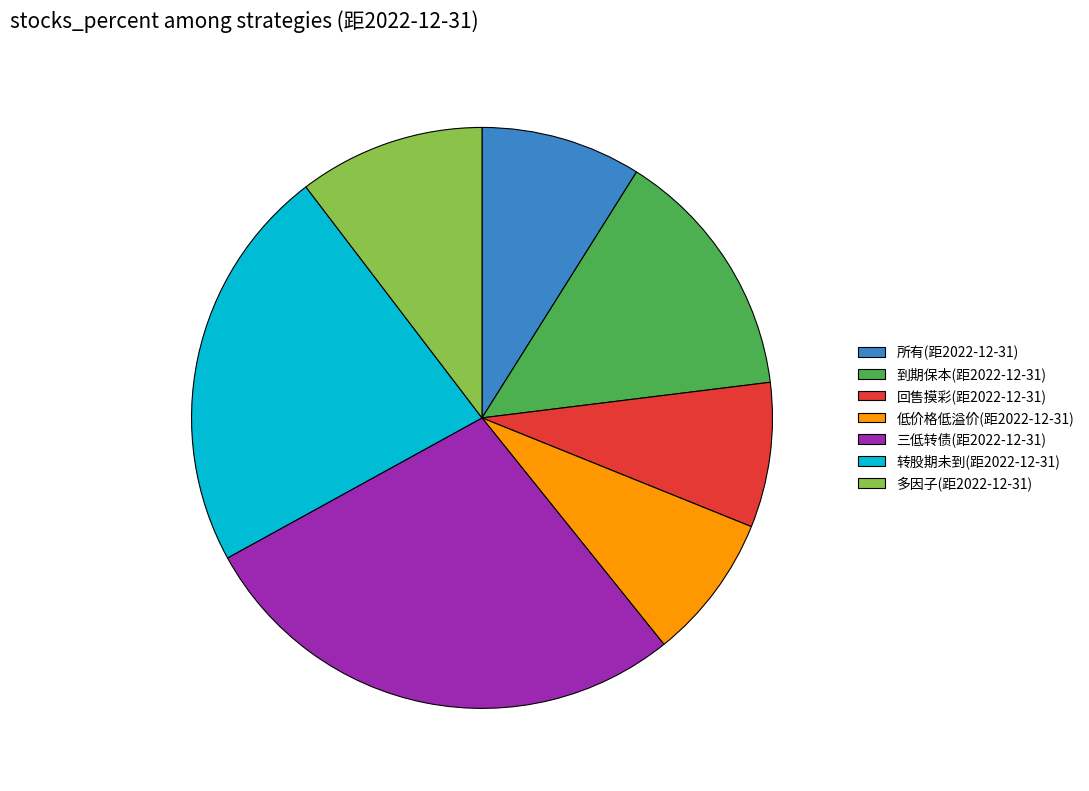

Which slice is the largest?

三低转债(距2022-12-31)